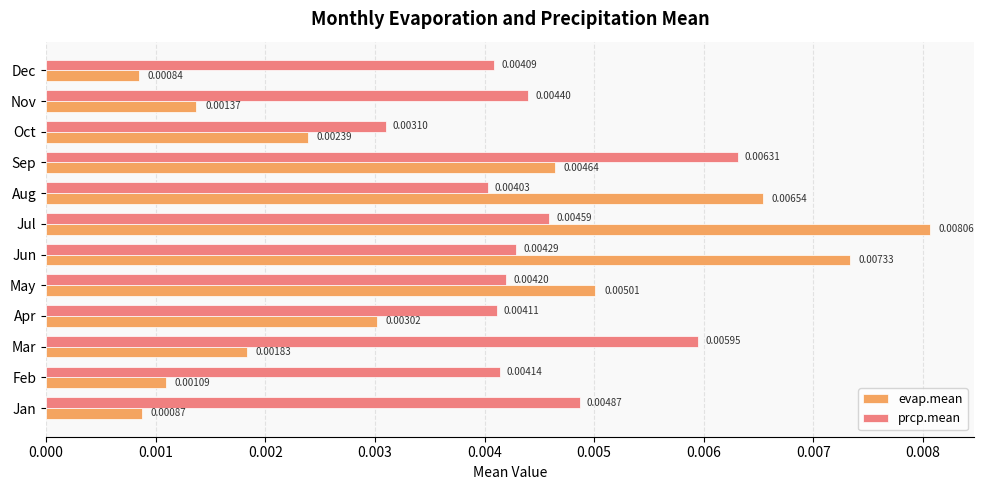

Rank the categories by evap.mean value from lowest to highest.

Dec, Jan, Feb, Nov, Mar, Oct, Apr, Sep, May, Aug, Jun, Jul